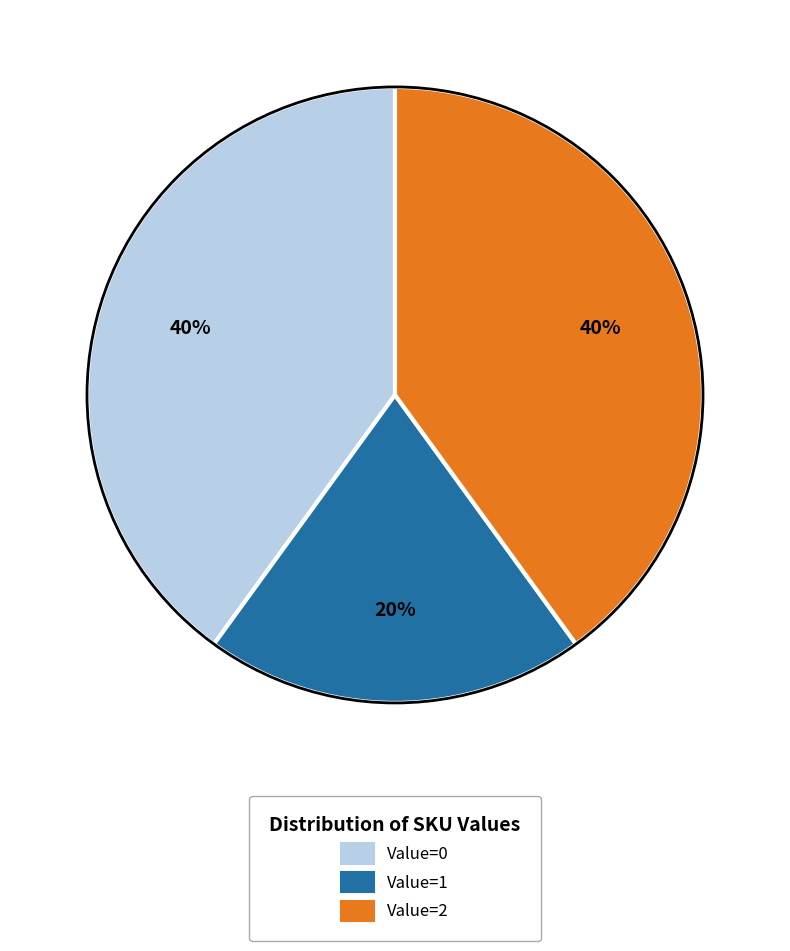

How many segments does this pie chart have?

3